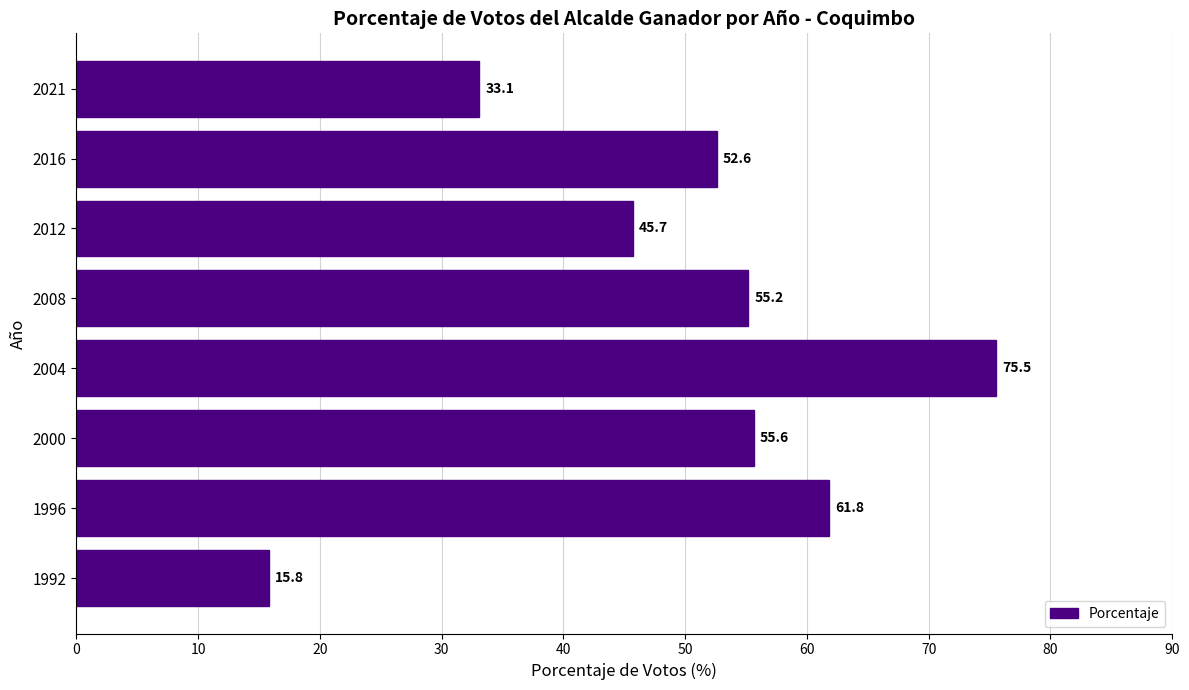

At which label is the value closest to 45?

2012